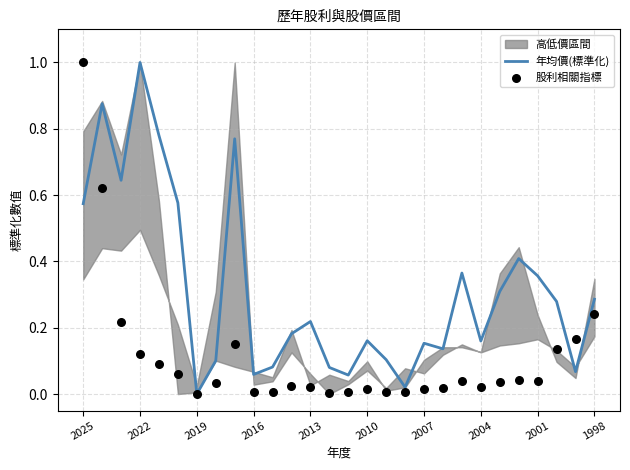

What is the highest value of the 年均價(標準化) series?

1.0